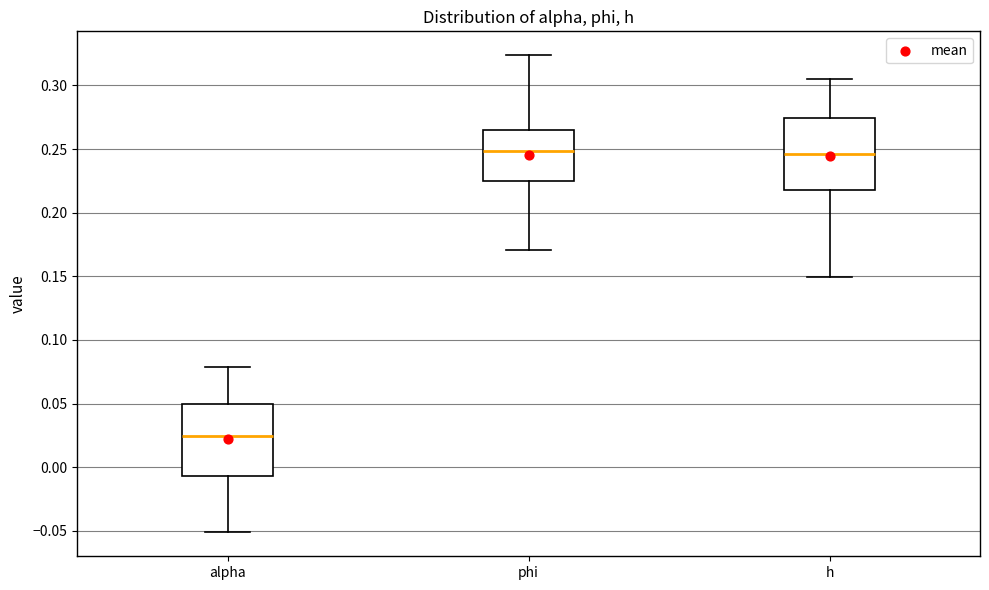

Which box has the lowest median line?

alpha